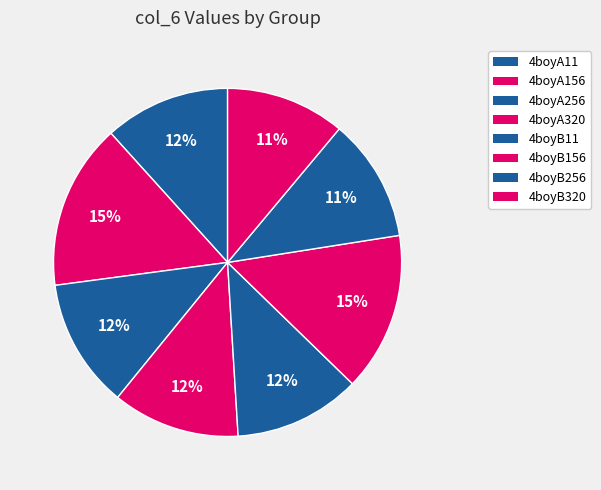

Does 4boyA11 represent more than half of the total?

No